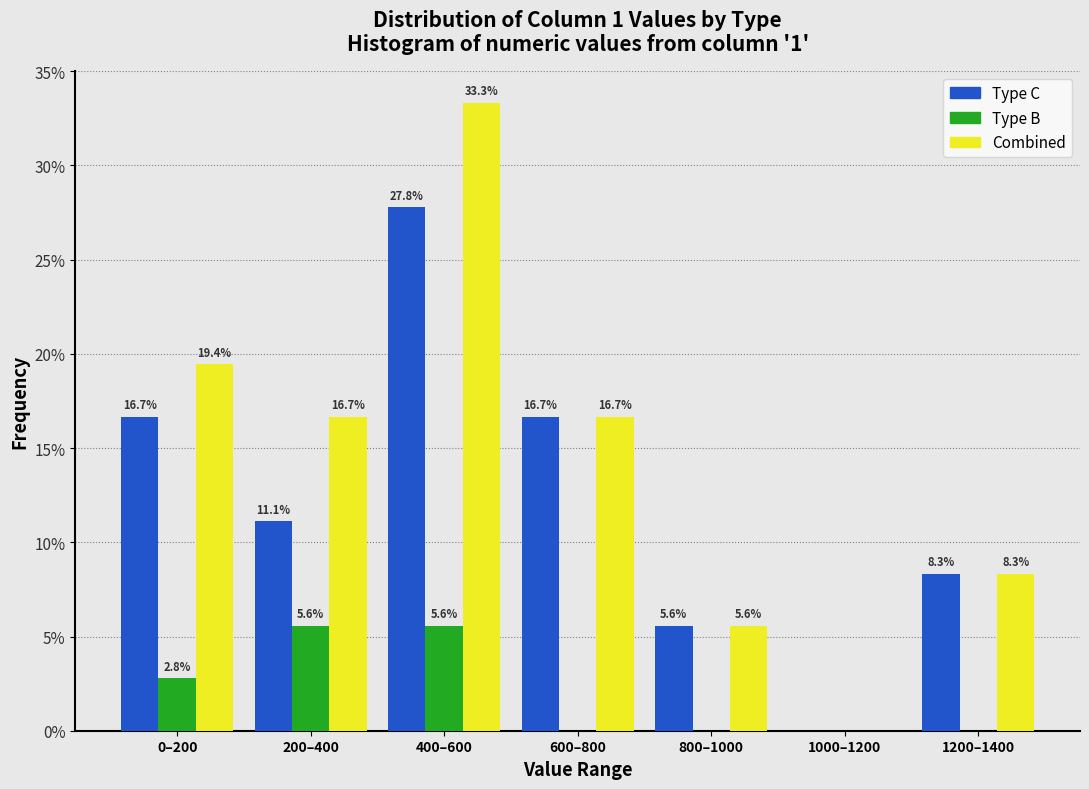

Reading right to left, list all the values displayed in this chart.

C: 1200–1400=8.3	1000–1200=0.0	800–1000=5.6	600–800=16.7	400–600=27.8	200–400=11.1	0–200=16.7
B: 1200–1400=0.0	1000–1200=0.0	800–1000=0.0	600–800=0.0	400–600=5.6	200–400=5.6	0–200=2.8
Combined: 1200–1400=8.3	1000–1200=0.0	800–1000=5.6	600–800=16.7	400–600=33.3	200–400=16.7	0–200=19.4